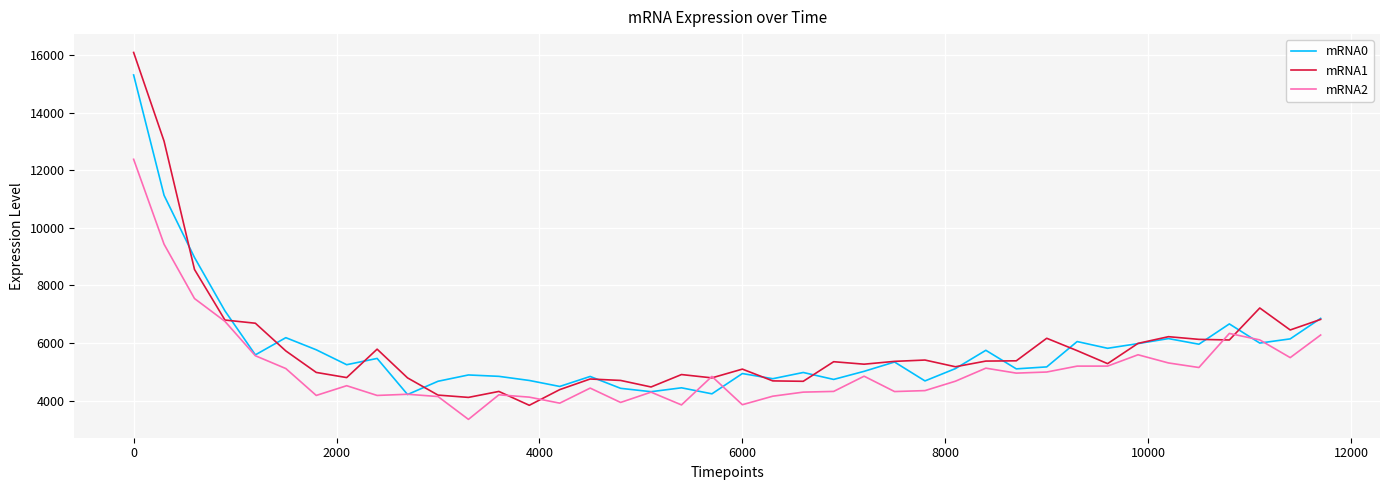

What is the lowest value of the mRNA0 series?

4210